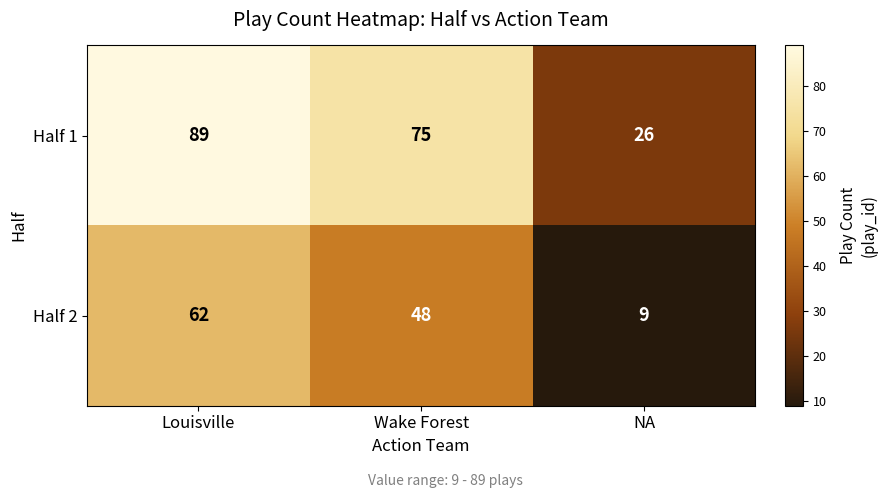

What is the sum of the Half 1 values at Louisville and Wake Forest?

164